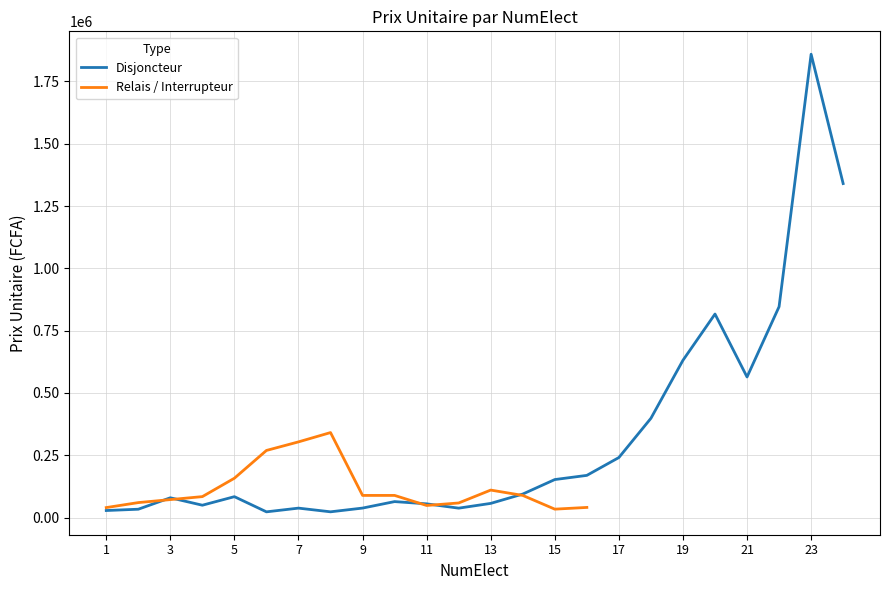

Where is the data nearest to the value 940950?

22